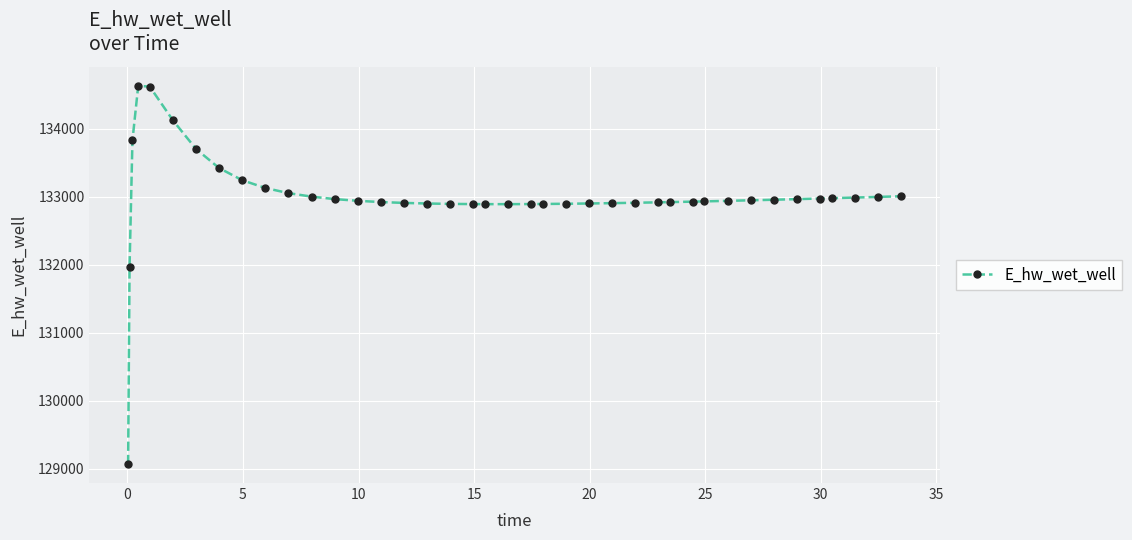

What is the smallest value displayed?

129070.5